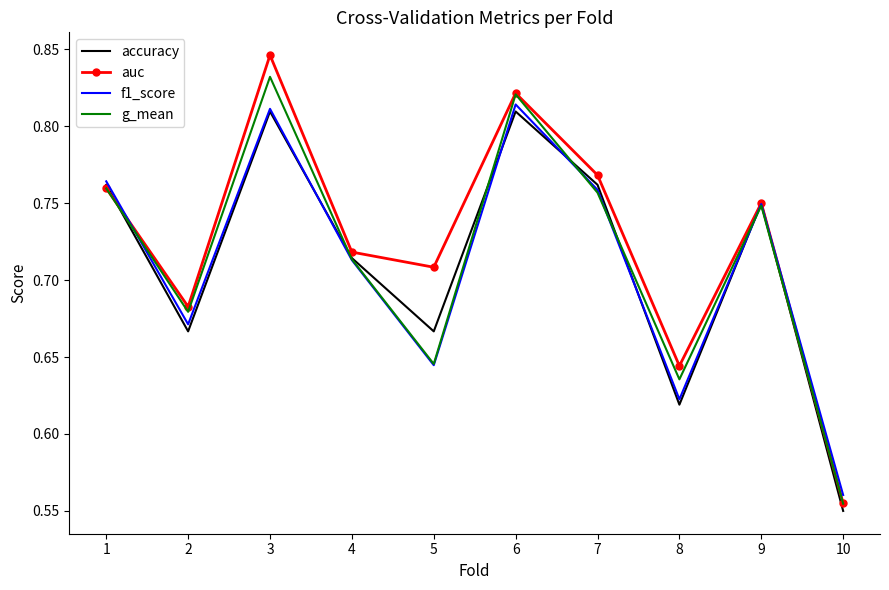

The f1_score series shows 0.3 at 9. True or false?

False